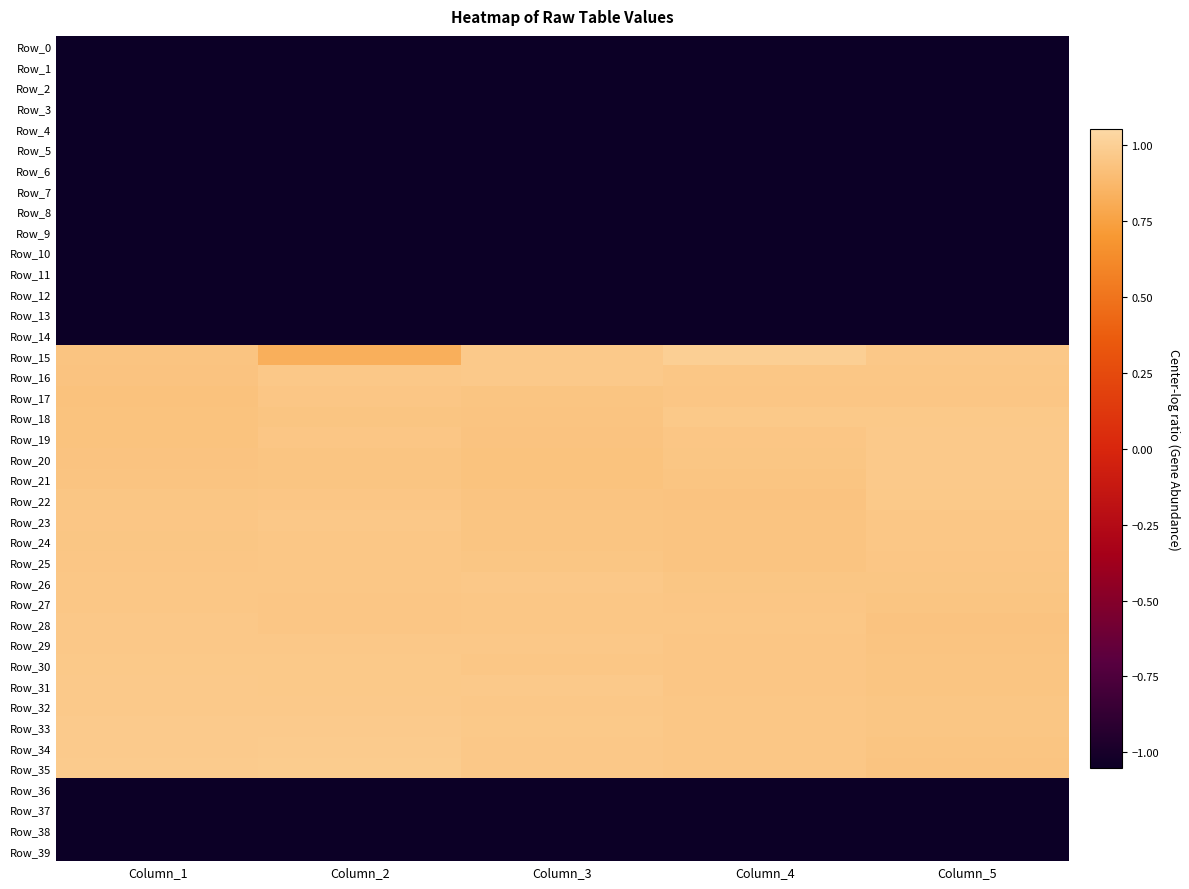

Which series has the largest range (max minus min)?

Row_15